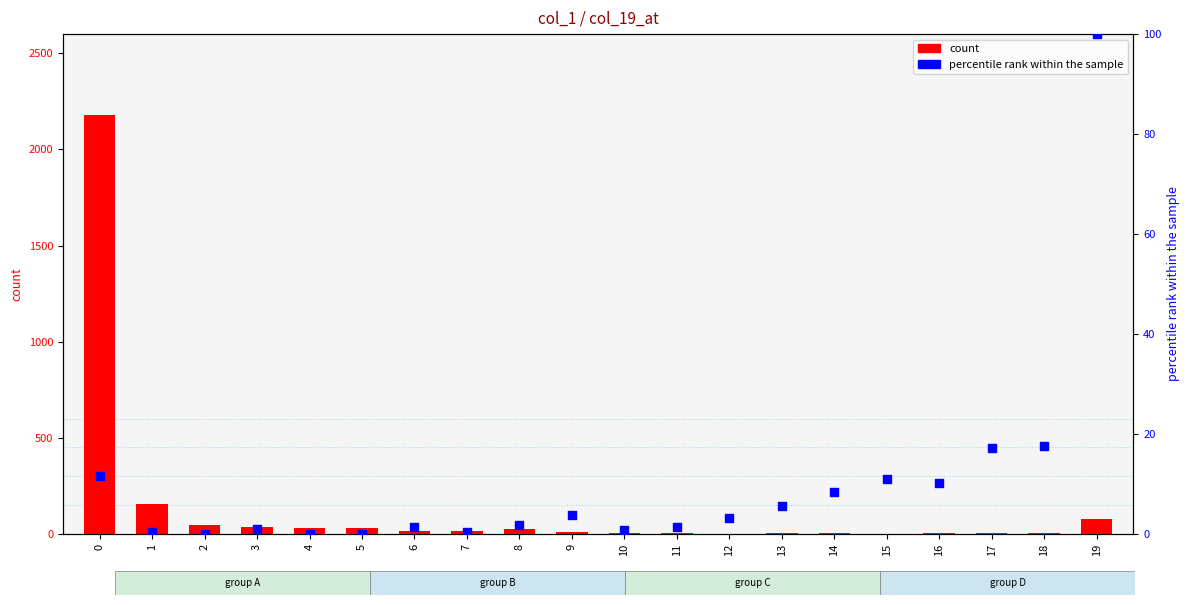

What is the total value across all series at 5?

29.0